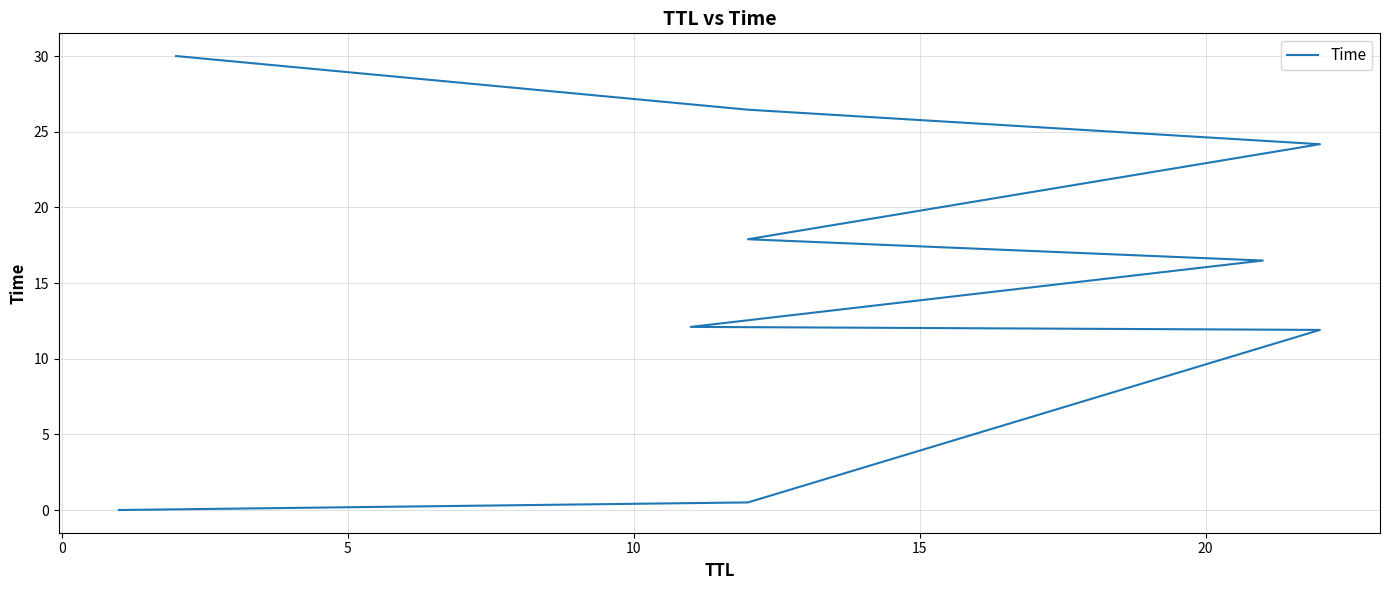

What position from the right is 15?

5